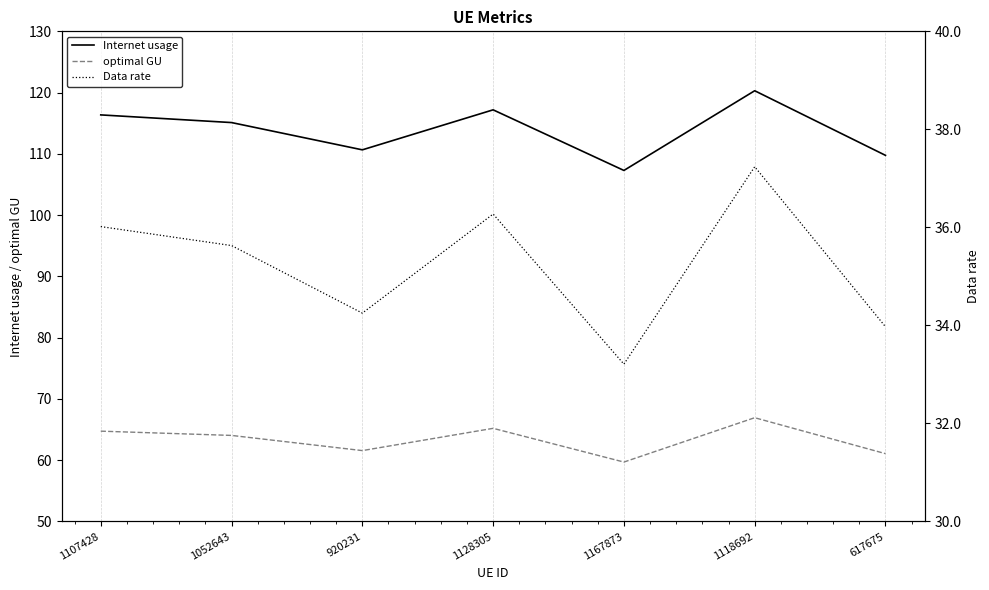

Which series has the largest total across all categories?

Internet usage